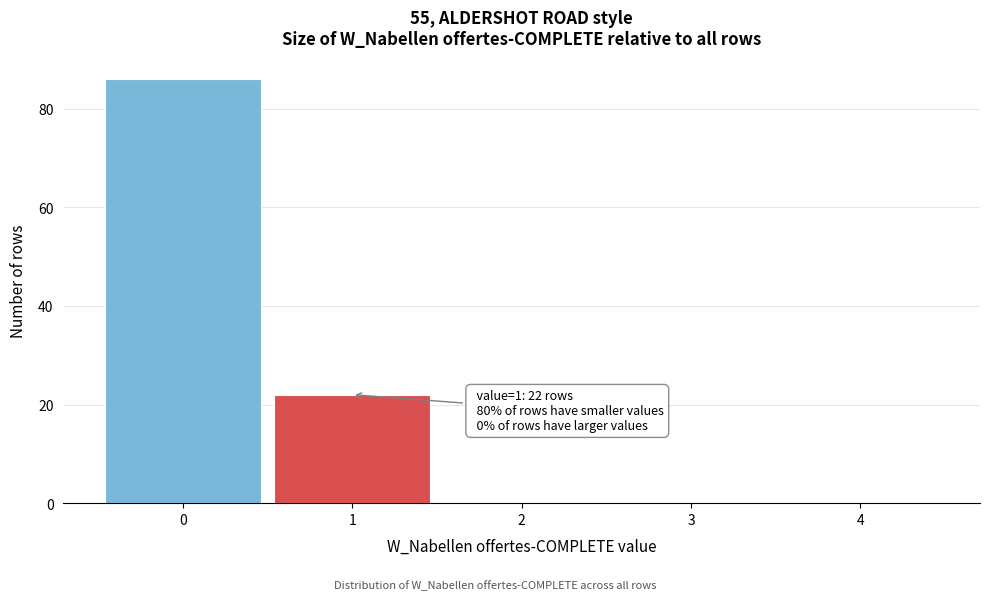

Reading left to right, extract all data points from this chart.

0=86	1=22	2=0	3=0	4=0